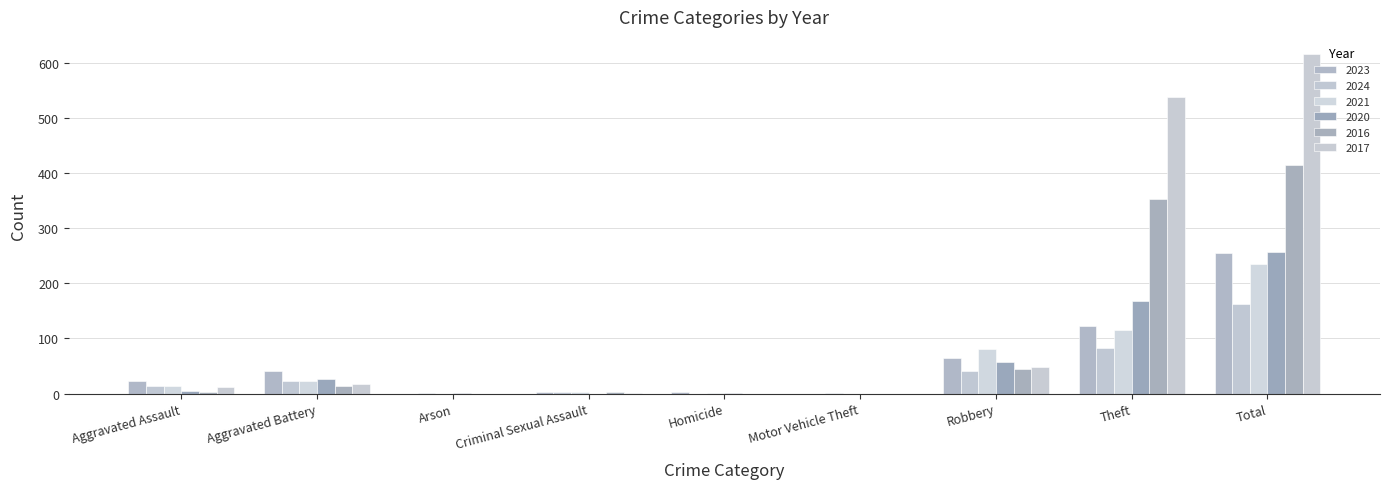

How many data points does each series have?

9